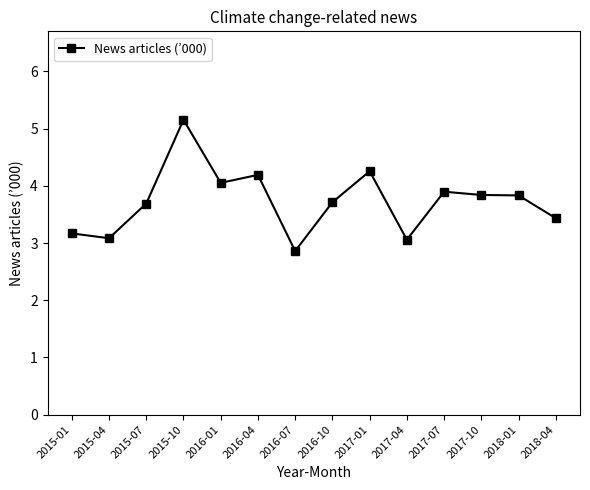

Between 2016-07 and 2017-01, which is larger?

2017-01